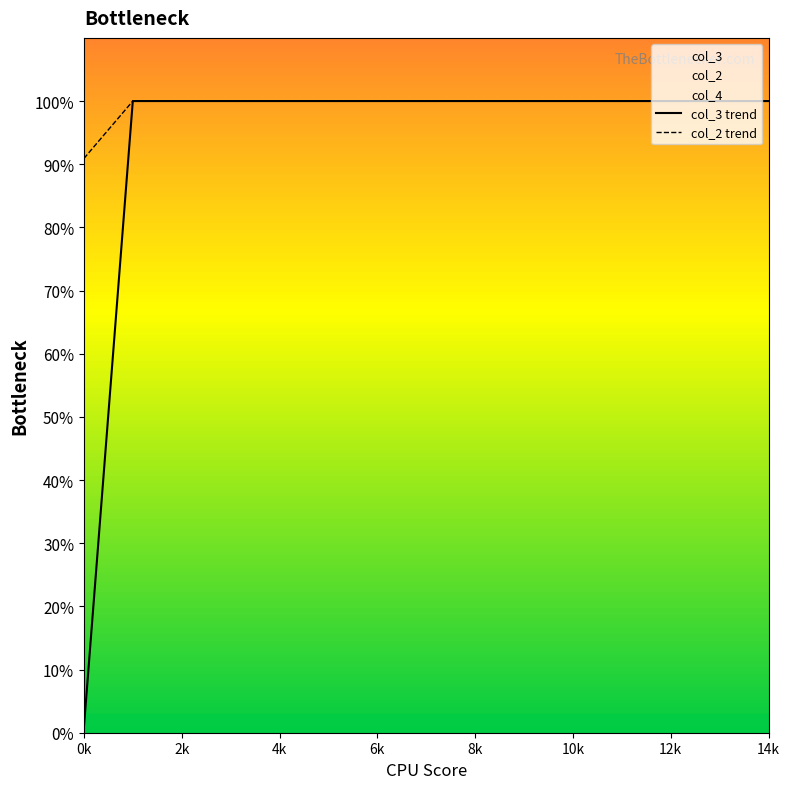

True or false: col_3 trend has more than 2 interior local peaks.

False